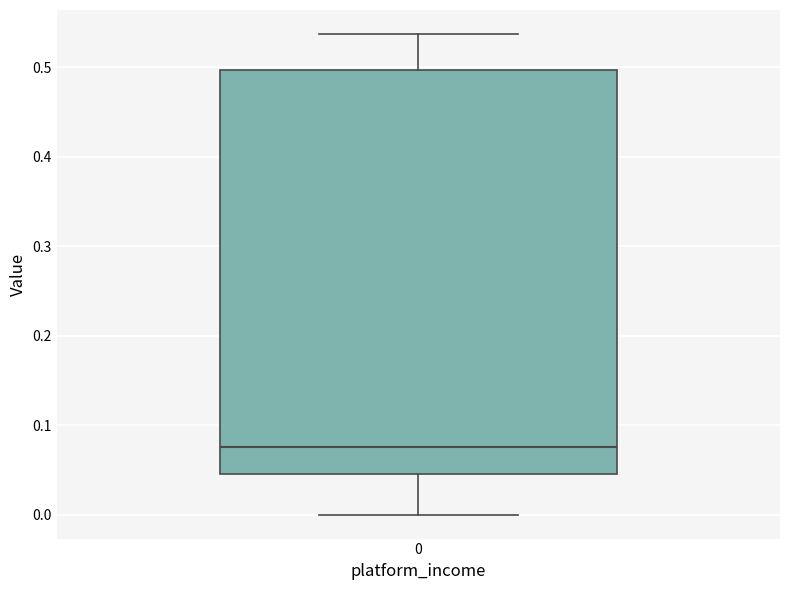

Where does the median line of the box at x = 0 sit on the y-axis? The values are not printed on the chart, so give them approximately, as read against the axis.

0.08